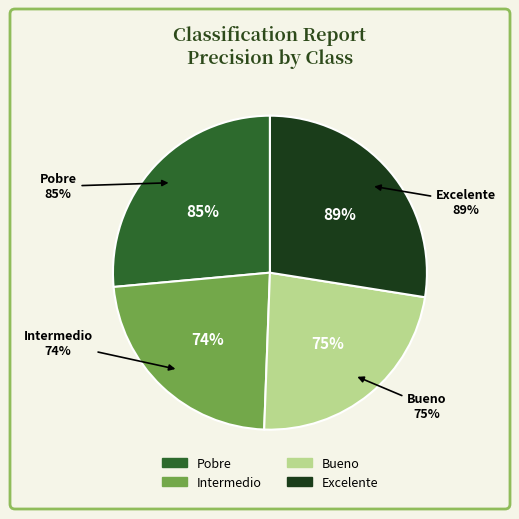

Count the number of slices in the pie.

4